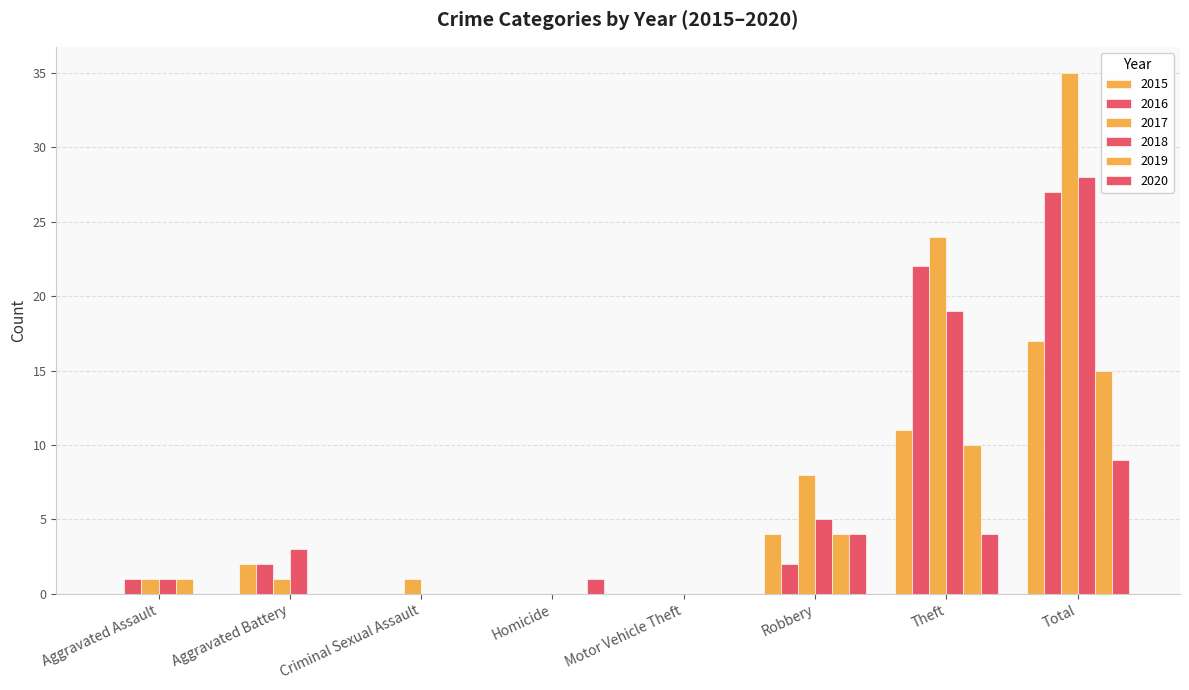

What is the label of the 8th bar from the right?

Aggravated Assault